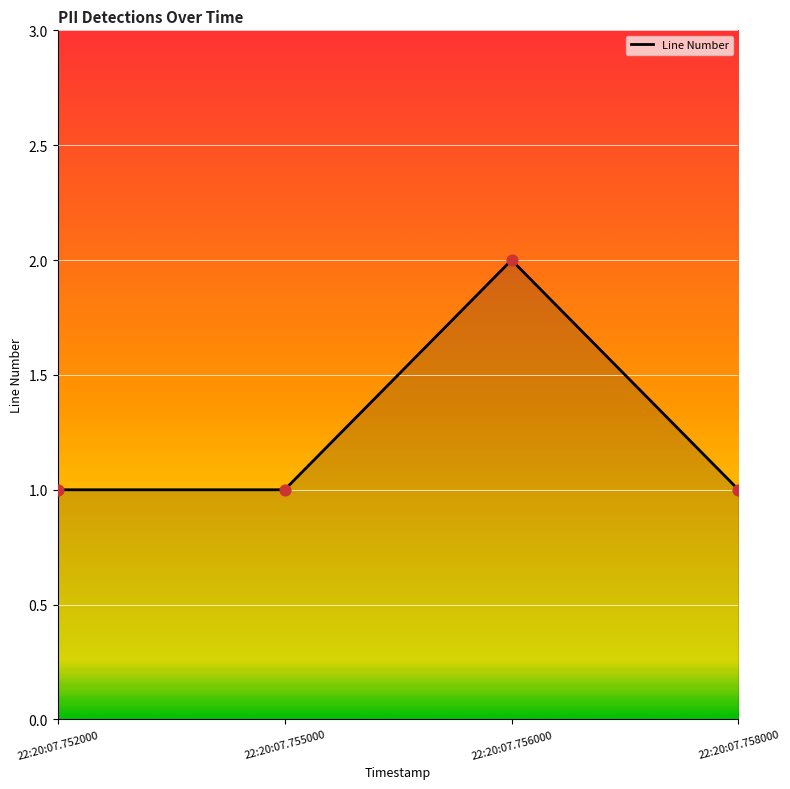

What is the change in value from 22:20:07.752000 to 22:20:07.756000?

+1